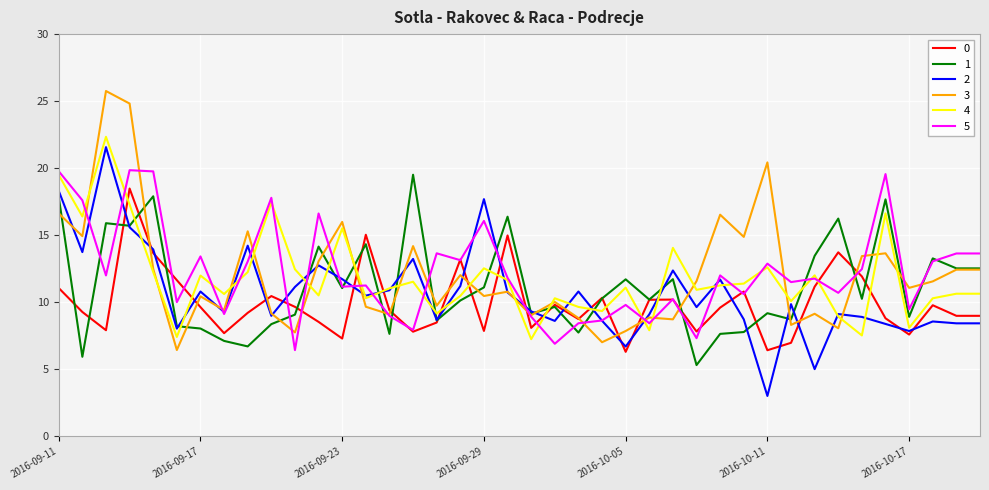

True or false: 1 has more than 0 interior local peaks.

True